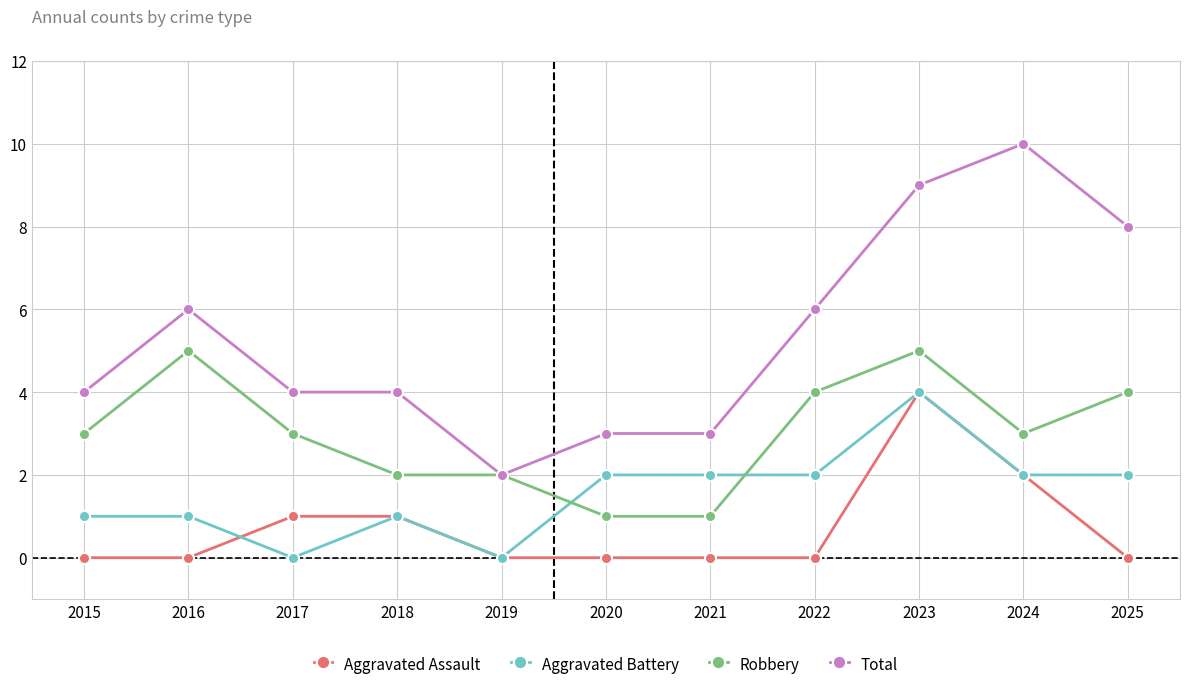

Does the chart display data point markers on the line(s)?

Yes